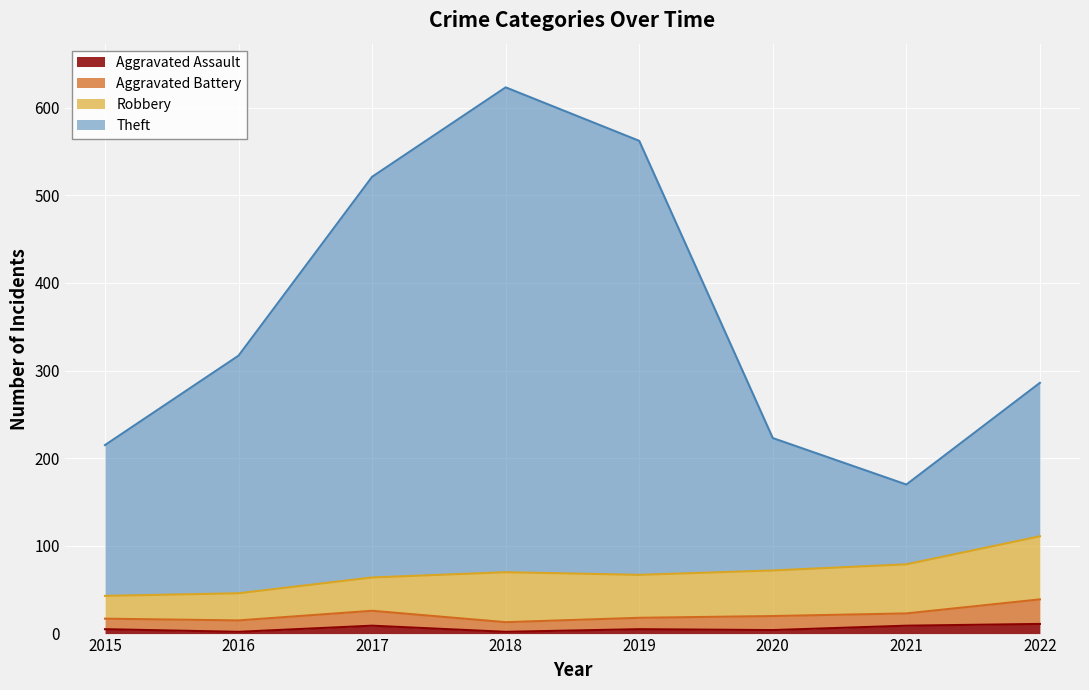

At which category is the sum across all series the highest?

2018